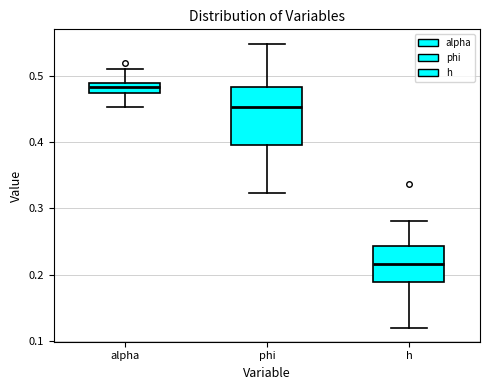

Which box is the tallest, from its lower edge to its upper edge?

phi